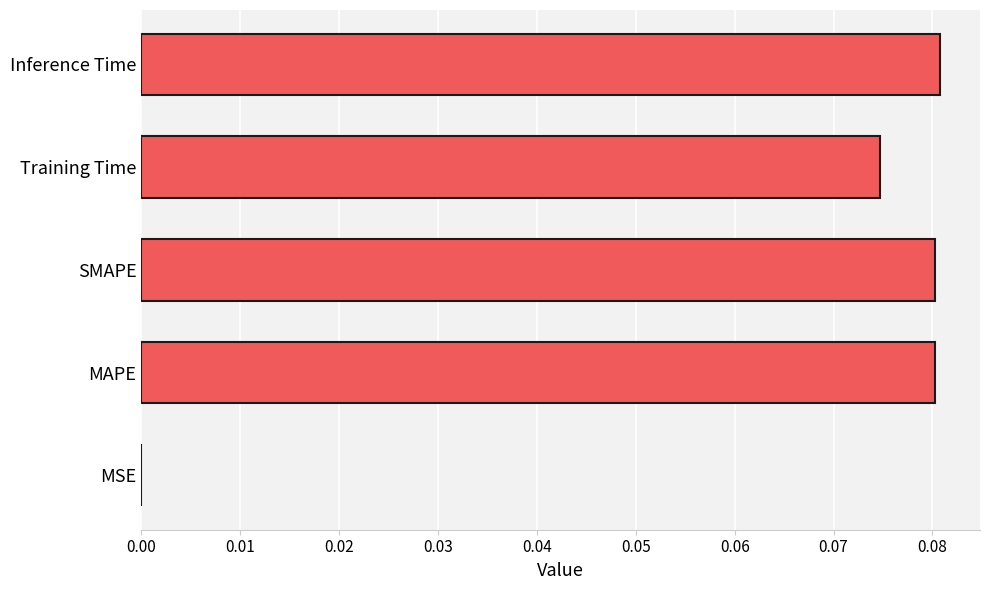

Does the chart contain stacked bars?

No